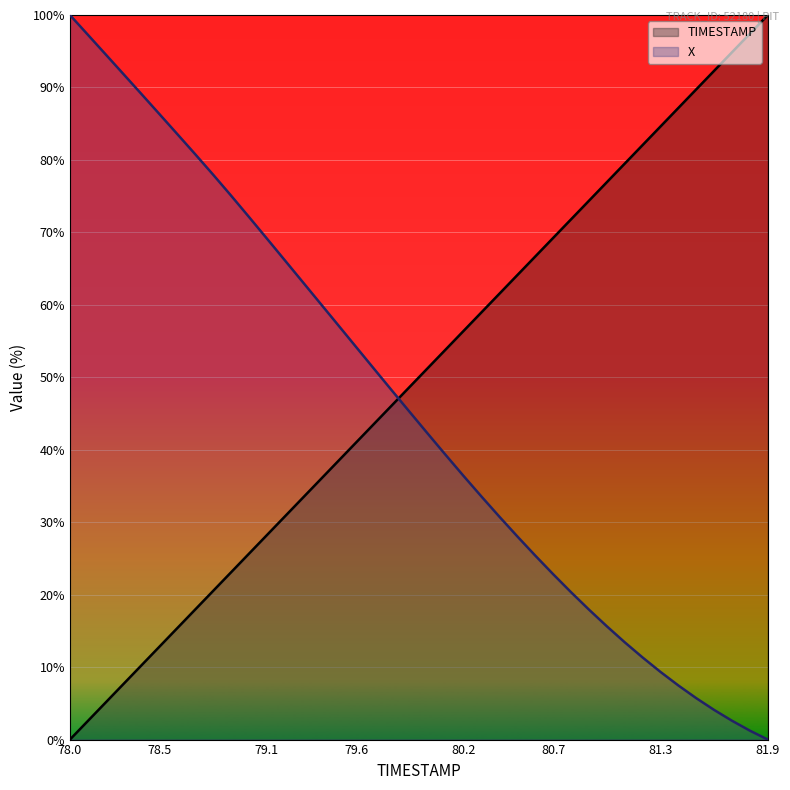

The TIMESTAMP series shows 79.5 at 81.1. True or false?

True